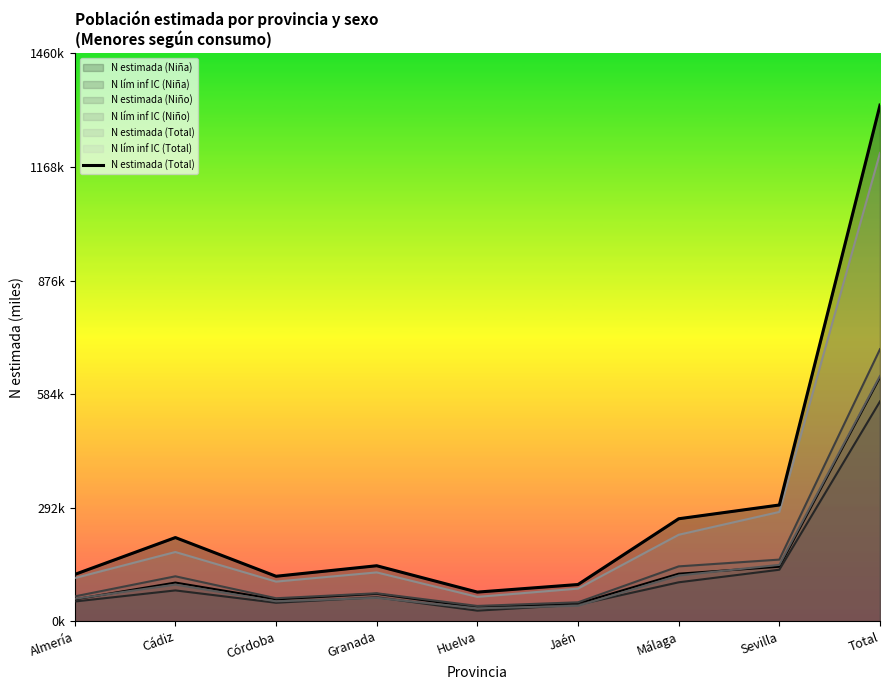

Reading left to right, transcribe all the data shown in this chart.

120.6	215.5	115.9	143.0	75.2	94.7	263.9	299.3	1328.2